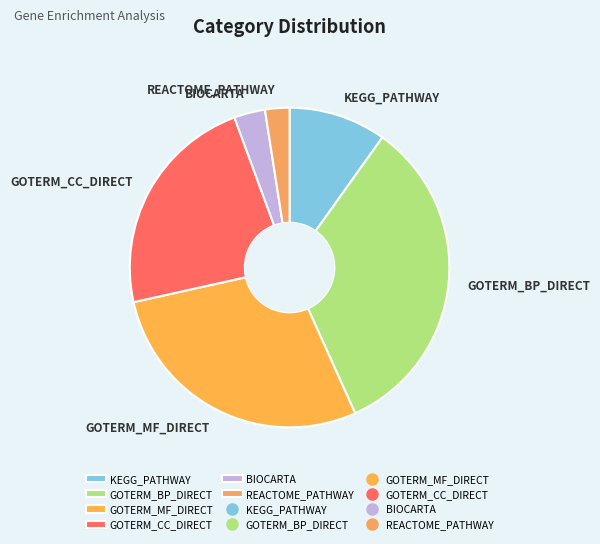

Do GOTERM_CC_DIRECT and GOTERM_BP_DIRECT together represent more than half of the pie?

Yes